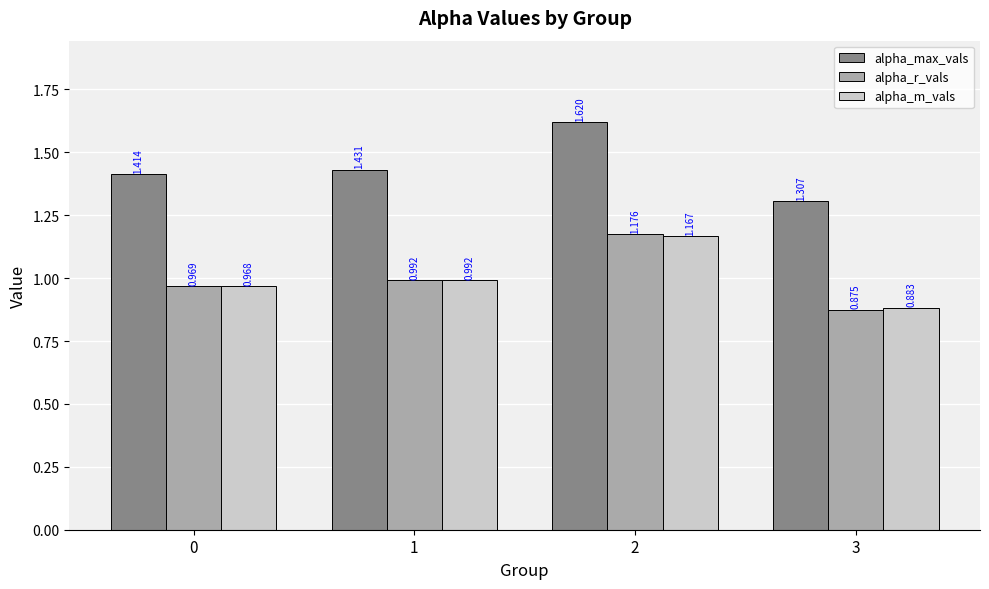

At how many categories does at least one series exceed 1?

4